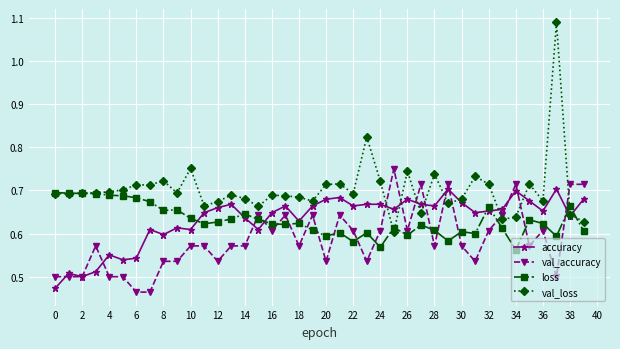

Which series has the largest total across all categories?

val_loss